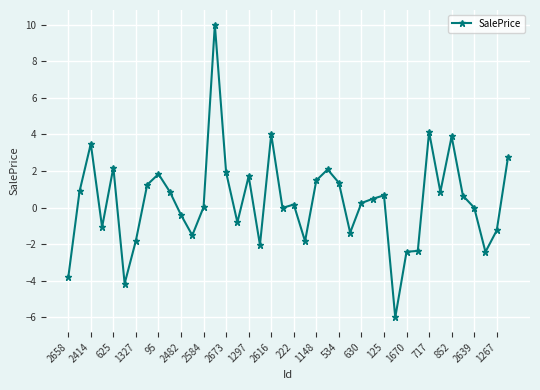

What is the greatest value displayed?

10.0